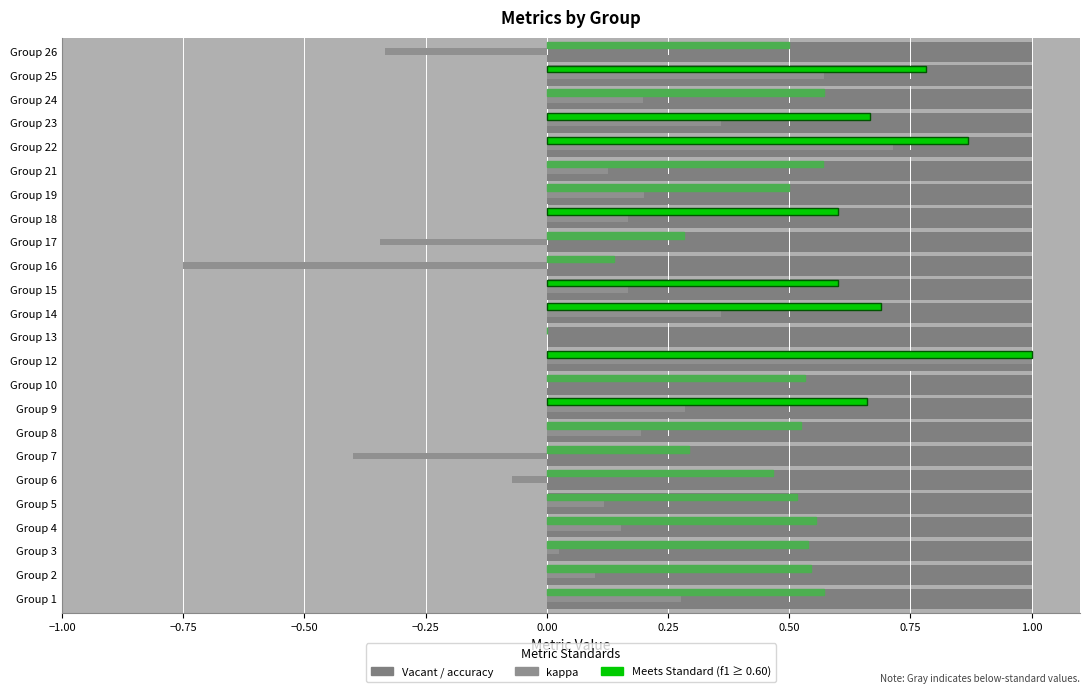

What is the difference between the highest and lowest values at Group 5?

0.4